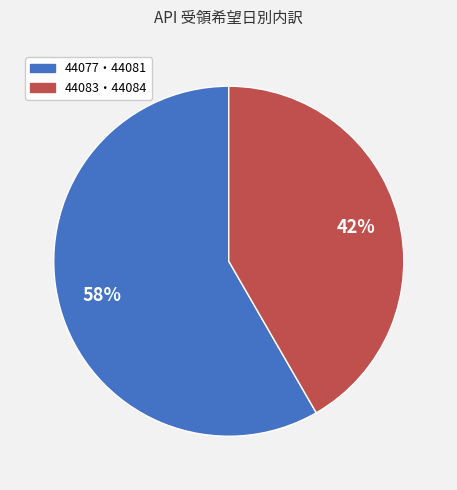

Does any single category account for the majority?

Yes